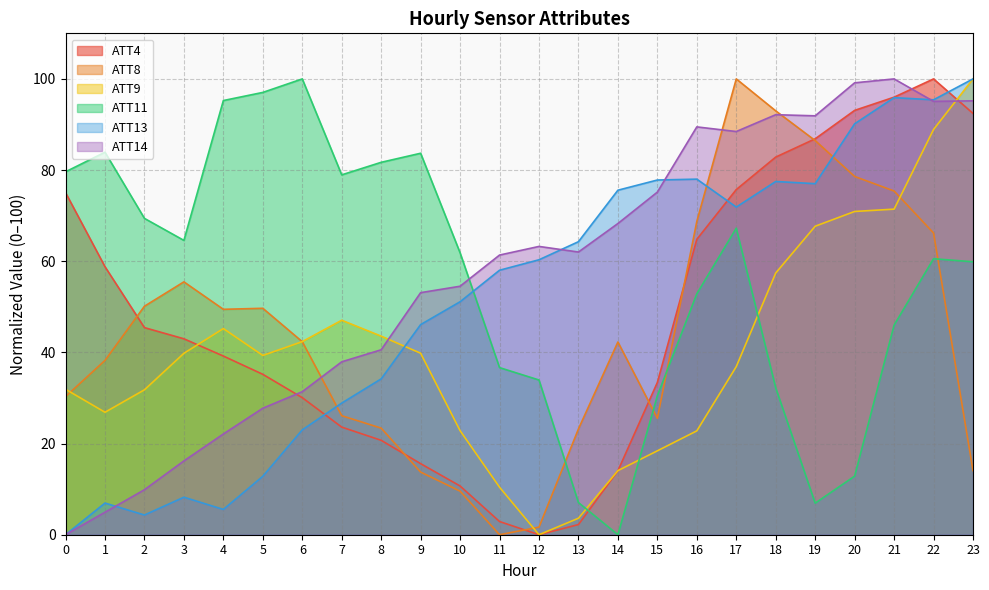

Does the chart have visible grid lines?

Yes